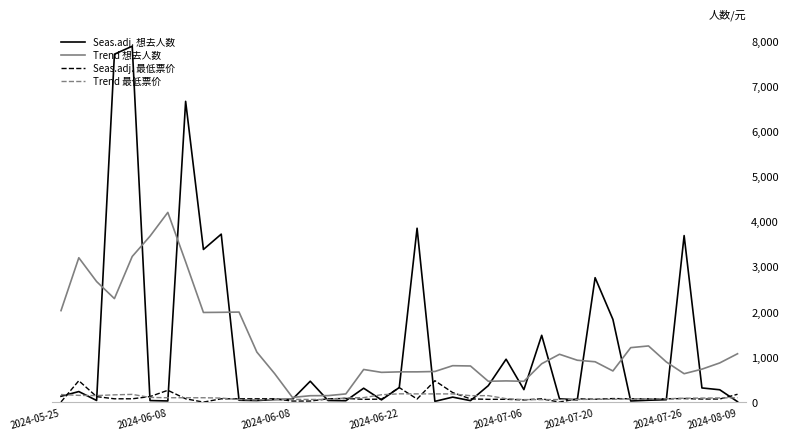

What is the maximum value for Seas.adj. 最低票价?

480.0